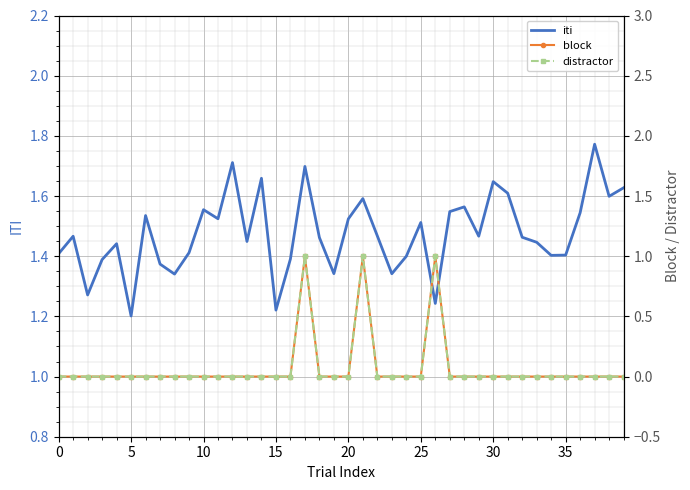

Is the value of distractor at 11 greater than the value of iti at 26?

No